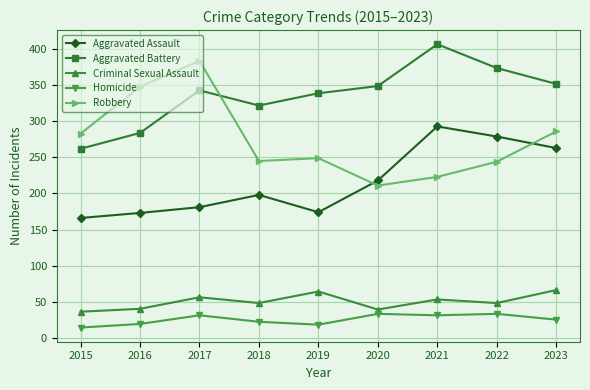

Which series has the largest total across all categories?

Aggravated Battery